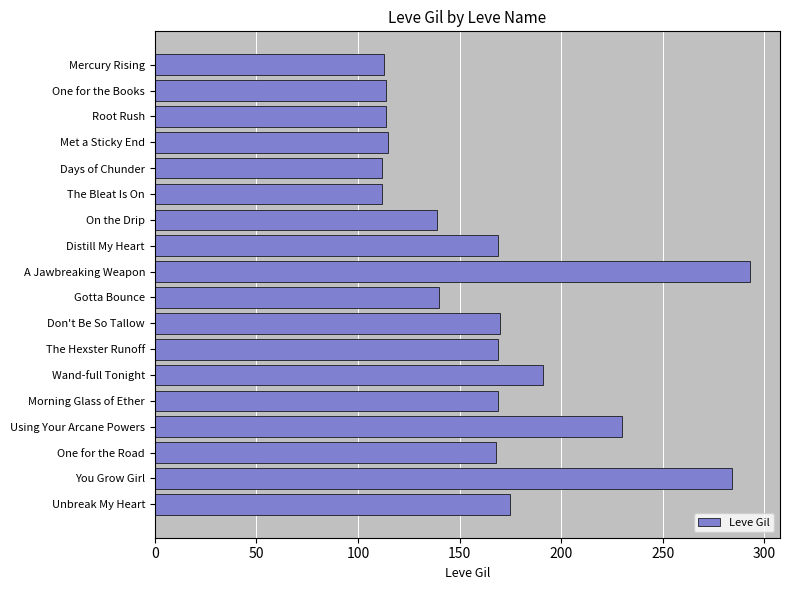

What is the sum of all values?

2977